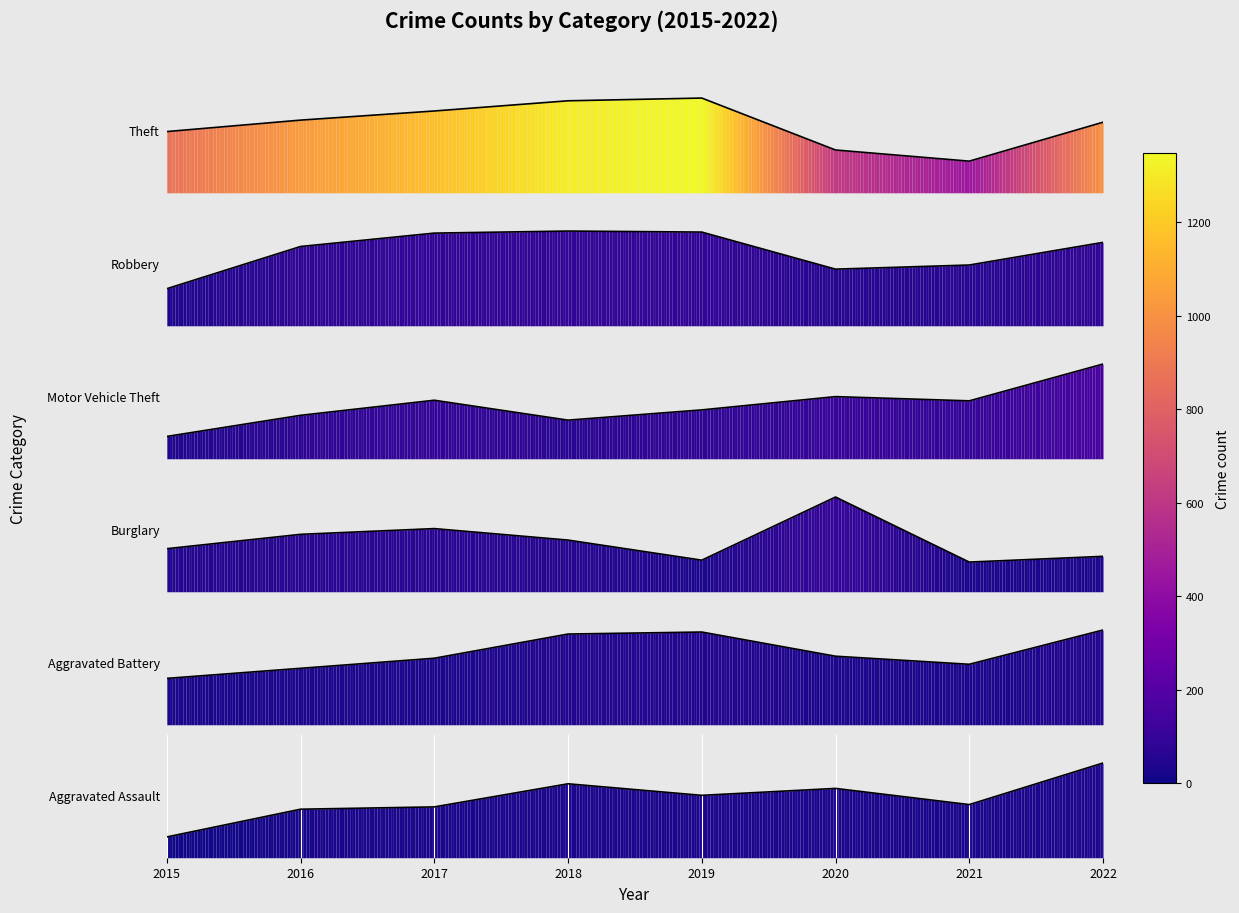

Between 2019 and 2020, which is larger?

2019